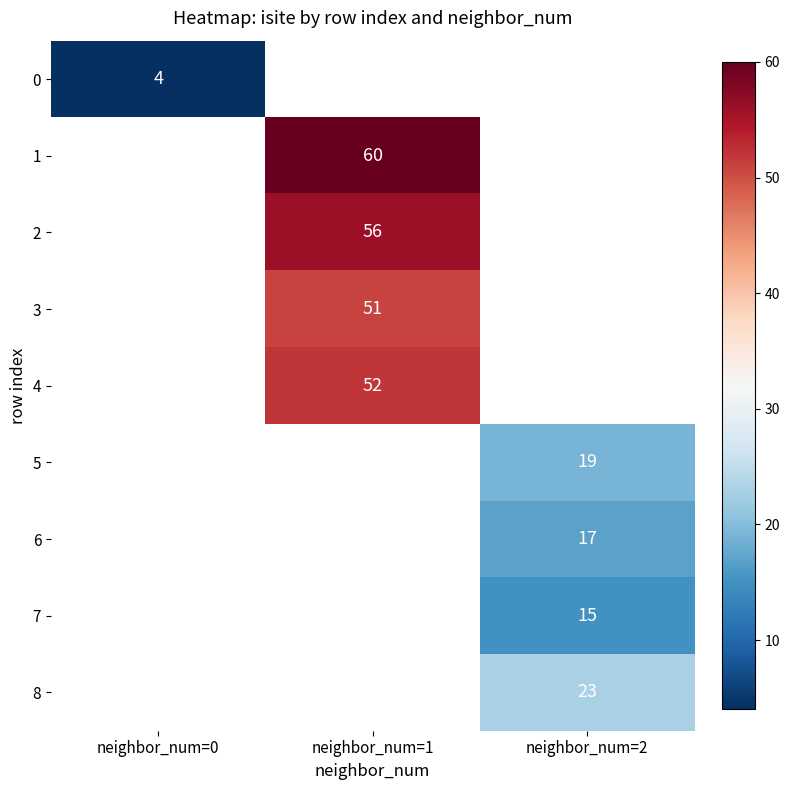

Is it true that 4 equals 20 at neighbor_num=1?

False